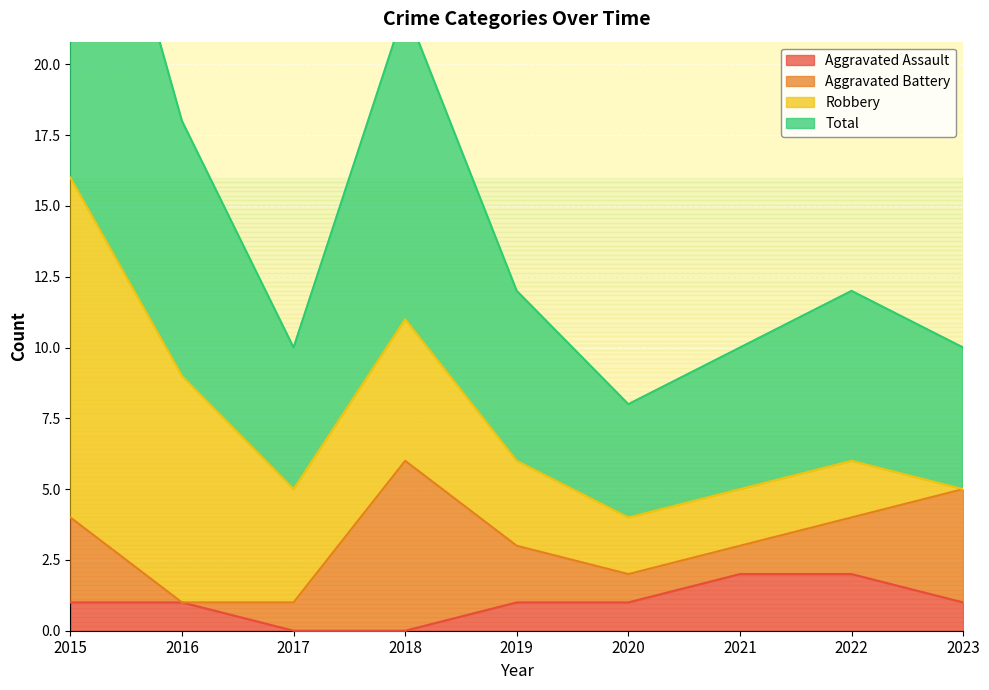

How many data points in Aggravated Assault are above 1?

2